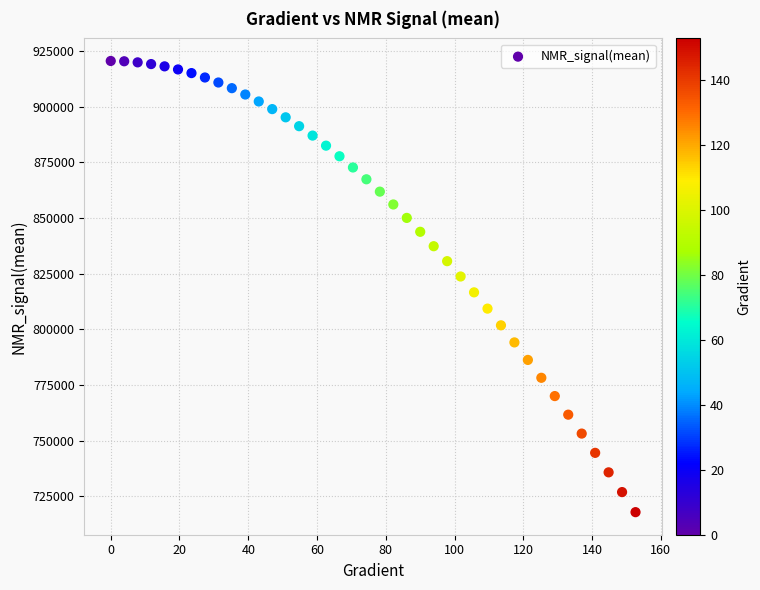

What is the range of X values (max minus min)?

152.6